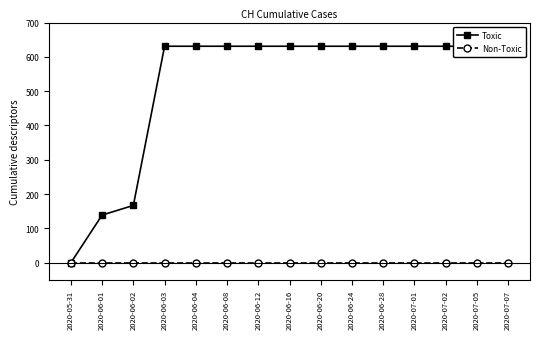

Between 2020-06-02 and 2020-06-16, which is larger?

2020-06-16